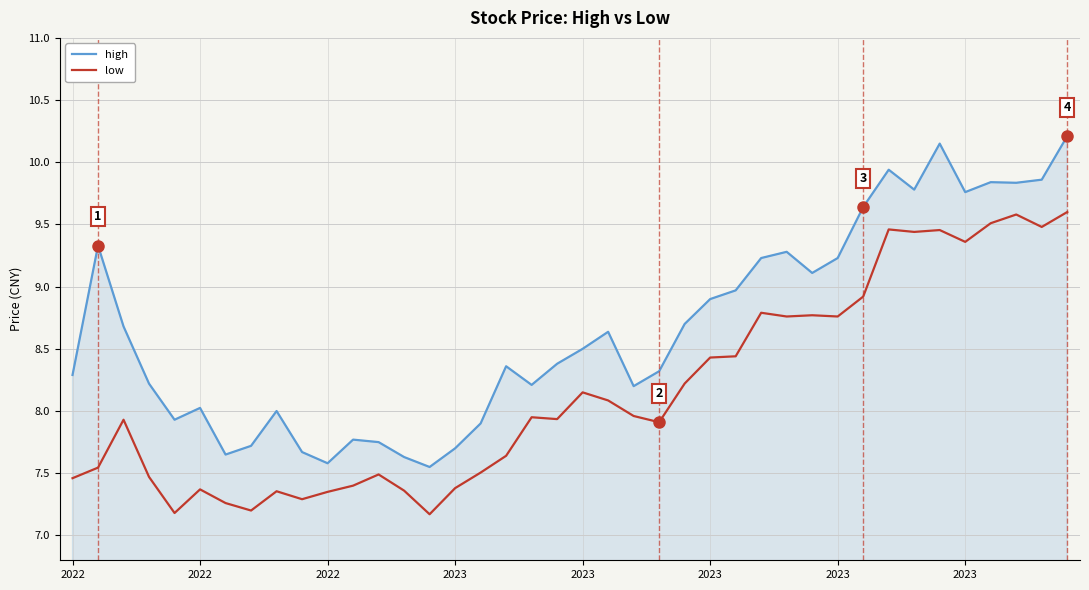

List the series in order of their overall mean, highest first.

high, low